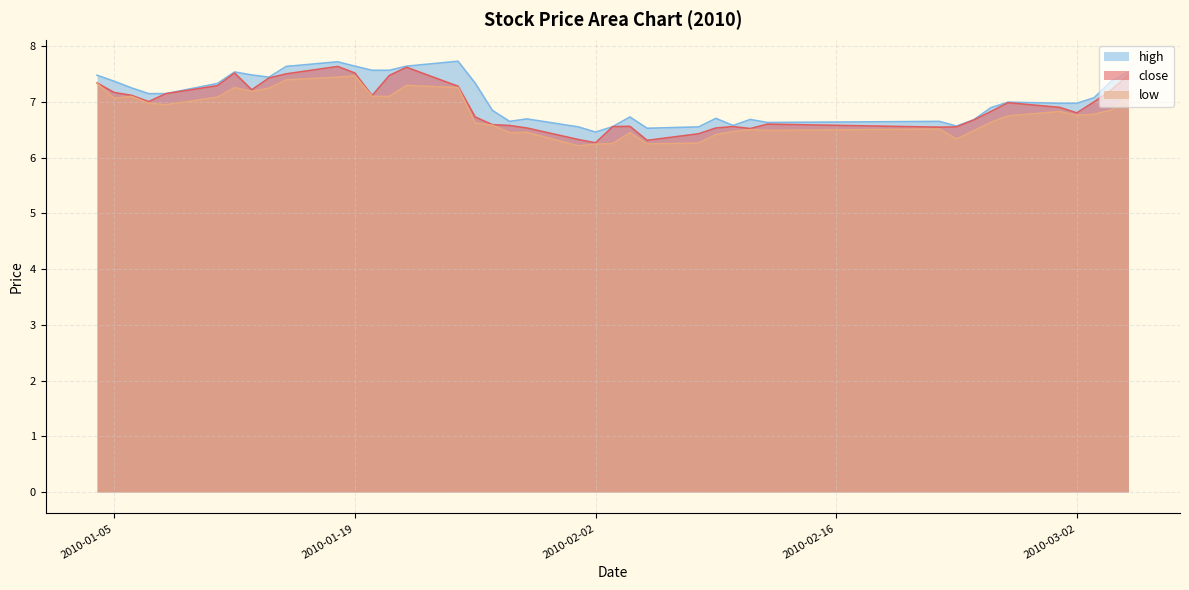

What is the spread (max minus min) of values at 2010-01-26?

0.7